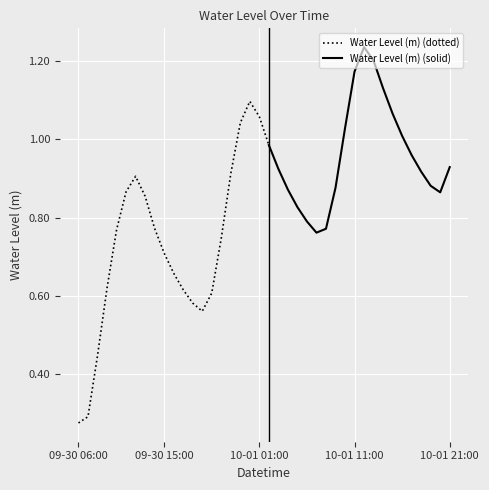

Reading left to right, transcribe all the data shown in this chart.

2024-09-30 06:00=0.3	2024-09-30 07:00=0.3	2024-09-30 08:00=0.4	2024-09-30 09:00=0.6	2024-09-30 10:00=0.8	2024-09-30 11:00=0.9	2024-09-30 12:00=0.9	2024-09-30 13:00=0.9	2024-09-30 14:00=0.8	2024-09-30 15:00=0.7	2024-09-30 16:00=0.7	2024-09-30 17:00=0.6	2024-09-30 18:00=0.6	2024-09-30 19:00=0.6	2024-09-30 20:00=0.6	2024-09-30 21:00=0.7	2024-09-30 22:00=0.9	2024-09-30 23:00=1.0	2024-10-01 00:00=1.1	2024-10-01 01:00=1.1	2024-10-01 02:00=1.0	2024-10-01 03:00=0.9	2024-10-01 04:00=0.9	2024-10-01 05:00=0.8	2024-10-01 06:00=0.8	2024-10-01 07:00=0.8	2024-10-01 08:00=0.8	2024-10-01 09:00=0.9	2024-10-01 10:00=1.0	2024-10-01 11:00=1.2	2024-10-01 12:00=1.2	2024-10-01 13:00=1.2	2024-10-01 14:00=1.1	2024-10-01 15:00=1.1	2024-10-01 16:00=1.0	2024-10-01 17:00=1.0	2024-10-01 18:00=0.9	2024-10-01 19:00=0.9	2024-10-01 20:00=0.9	2024-10-01 21:00=0.9